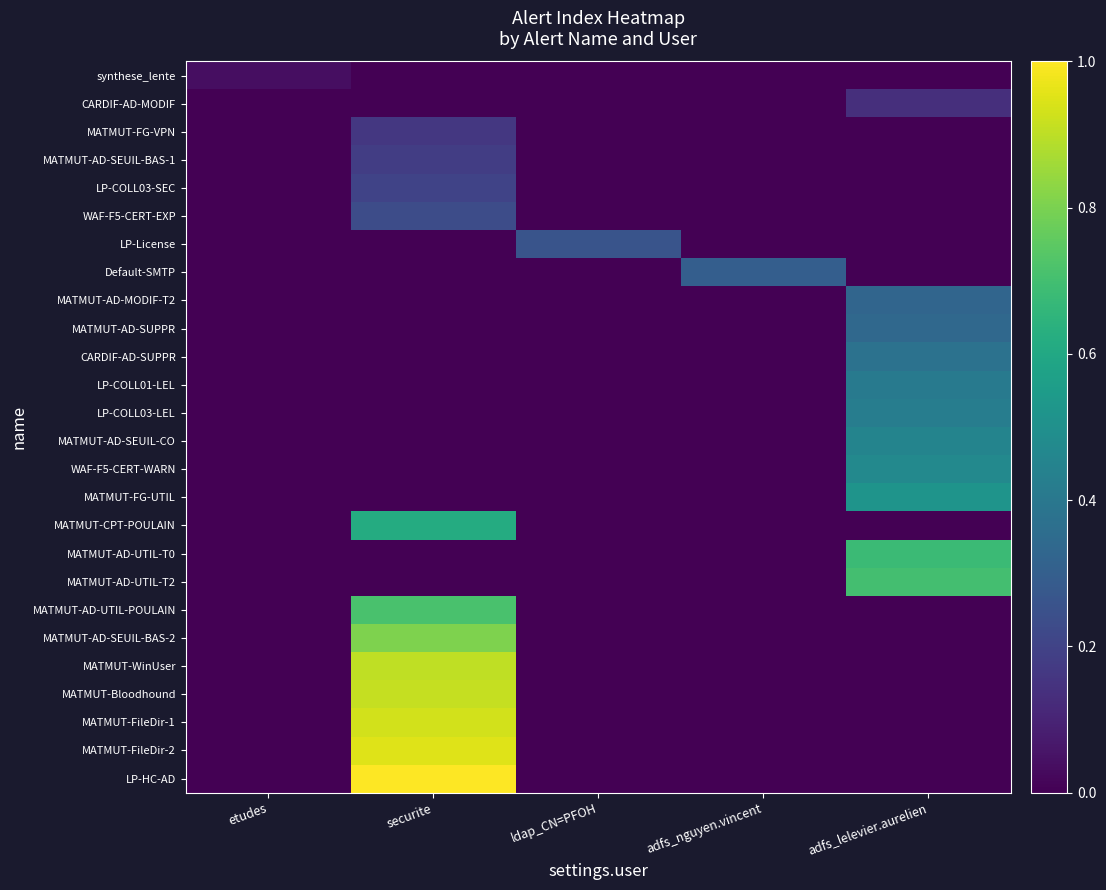

Reading left to right, list all the values displayed in this chart.

synthese_lente: etudes=0.0	securite=0.0	ldap_CN=PFOH=0.0	adfs_nguyen.vincent=0.0	adfs_lelevier.aurelien=0.0
CARDIF-AD-MODIF: etudes=0.0	securite=0.0	ldap_CN=PFOH=0.0	adfs_nguyen.vincent=0.0	adfs_lelevier.aurelien=0.1
MATMUT-FG-VPN: etudes=0.0	securite=0.2	ldap_CN=PFOH=0.0	adfs_nguyen.vincent=0.0	adfs_lelevier.aurelien=0.0
MATMUT-AD-SEUIL-BAS-1: etudes=0.0	securite=0.2	ldap_CN=PFOH=0.0	adfs_nguyen.vincent=0.0	adfs_lelevier.aurelien=0.0
LP-COLL03-SEC: etudes=0.0	securite=0.2	ldap_CN=PFOH=0.0	adfs_nguyen.vincent=0.0	adfs_lelevier.aurelien=0.0
WAF-F5-CERT-EXP: etudes=0.0	securite=0.2	ldap_CN=PFOH=0.0	adfs_nguyen.vincent=0.0	adfs_lelevier.aurelien=0.0
LP-License: etudes=0.0	securite=0.0	ldap_CN=PFOH=0.3	adfs_nguyen.vincent=0.0	adfs_lelevier.aurelien=0.0
Default-SMTP: etudes=0.0	securite=0.0	ldap_CN=PFOH=0.0	adfs_nguyen.vincent=0.3	adfs_lelevier.aurelien=0.0
MATMUT-AD-MODIF-T2: etudes=0.0	securite=0.0	ldap_CN=PFOH=0.0	adfs_nguyen.vincent=0.0	adfs_lelevier.aurelien=0.3
MATMUT-AD-SUPPR: etudes=0.0	securite=0.0	ldap_CN=PFOH=0.0	adfs_nguyen.vincent=0.0	adfs_lelevier.aurelien=0.3
CARDIF-AD-SUPPR: etudes=0.0	securite=0.0	ldap_CN=PFOH=0.0	adfs_nguyen.vincent=0.0	adfs_lelevier.aurelien=0.4
LP-COLL01-LEL: etudes=0.0	securite=0.0	ldap_CN=PFOH=0.0	adfs_nguyen.vincent=0.0	adfs_lelevier.aurelien=0.4
LP-COLL03-LEL: etudes=0.0	securite=0.0	ldap_CN=PFOH=0.0	adfs_nguyen.vincent=0.0	adfs_lelevier.aurelien=0.4
MATMUT-AD-SEUIL-CO: etudes=0.0	securite=0.0	ldap_CN=PFOH=0.0	adfs_nguyen.vincent=0.0	adfs_lelevier.aurelien=0.5
WAF-F5-CERT-WARN: etudes=0.0	securite=0.0	ldap_CN=PFOH=0.0	adfs_nguyen.vincent=0.0	adfs_lelevier.aurelien=0.5
MATMUT-FG-UTIL: etudes=0.0	securite=0.0	ldap_CN=PFOH=0.0	adfs_nguyen.vincent=0.0	adfs_lelevier.aurelien=0.5
MATMUT-CPT-POULAIN: etudes=0.0	securite=0.6	ldap_CN=PFOH=0.0	adfs_nguyen.vincent=0.0	adfs_lelevier.aurelien=0.0
MATMUT-AD-UTIL-T0: etudes=0.0	securite=0.0	ldap_CN=PFOH=0.0	adfs_nguyen.vincent=0.0	adfs_lelevier.aurelien=0.7
MATMUT-AD-UTIL-T2: etudes=0.0	securite=0.0	ldap_CN=PFOH=0.0	adfs_nguyen.vincent=0.0	adfs_lelevier.aurelien=0.7
MATMUT-AD-UTIL-POULAIN: etudes=0.0	securite=0.7	ldap_CN=PFOH=0.0	adfs_nguyen.vincent=0.0	adfs_lelevier.aurelien=0.0
MATMUT-AD-SEUIL-BAS-2: etudes=0.0	securite=0.8	ldap_CN=PFOH=0.0	adfs_nguyen.vincent=0.0	adfs_lelevier.aurelien=0.0
MATMUT-WinUser: etudes=0.0	securite=0.9	ldap_CN=PFOH=0.0	adfs_nguyen.vincent=0.0	adfs_lelevier.aurelien=0.0
MATMUT-Bloodhound: etudes=0.0	securite=0.9	ldap_CN=PFOH=0.0	adfs_nguyen.vincent=0.0	adfs_lelevier.aurelien=0.0
MATMUT-FileDir-1: etudes=0.0	securite=0.9	ldap_CN=PFOH=0.0	adfs_nguyen.vincent=0.0	adfs_lelevier.aurelien=0.0
MATMUT-FileDir-2: etudes=0.0	securite=1.0	ldap_CN=PFOH=0.0	adfs_nguyen.vincent=0.0	adfs_lelevier.aurelien=0.0
LP-HC-AD: etudes=0.0	securite=1.0	ldap_CN=PFOH=0.0	adfs_nguyen.vincent=0.0	adfs_lelevier.aurelien=0.0